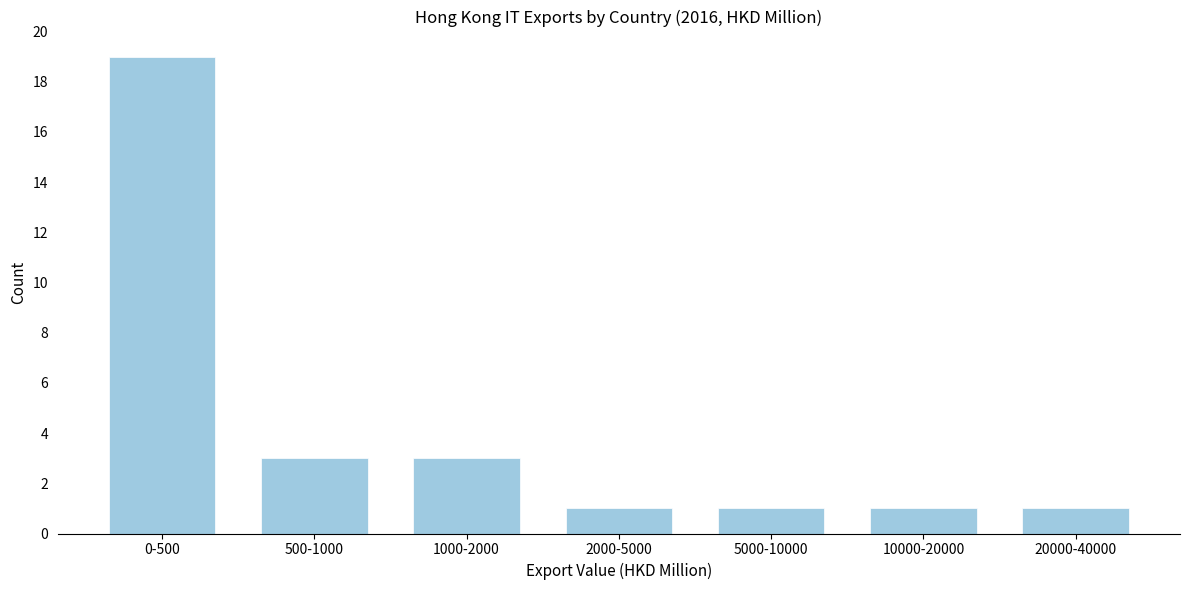

Reading left to right, list all the values displayed in this chart.

0-500=19	500-1000=3	1000-2000=3	2000-5000=1	5000-10000=1	10000-20000=1	20000-40000=1